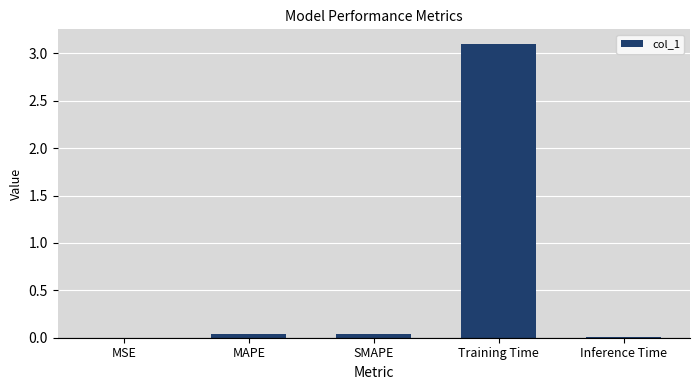

Which category has the highest value across all series?

Training Time